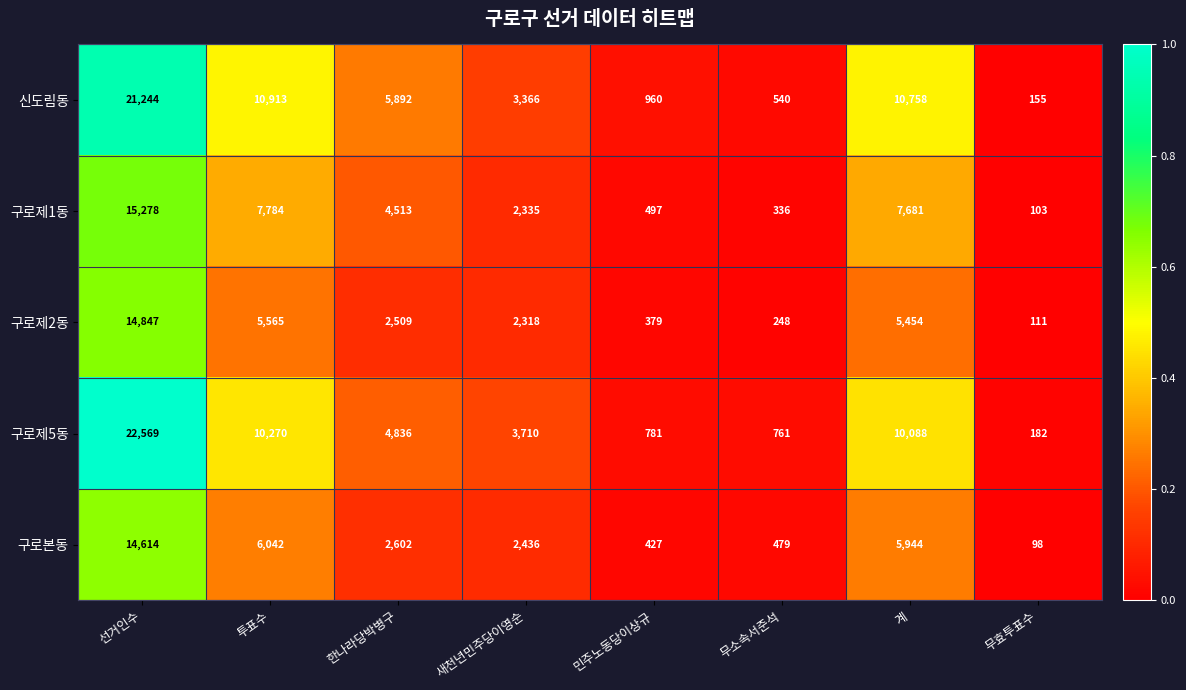

What is the total value across all series at 한나라당박병구?

20352